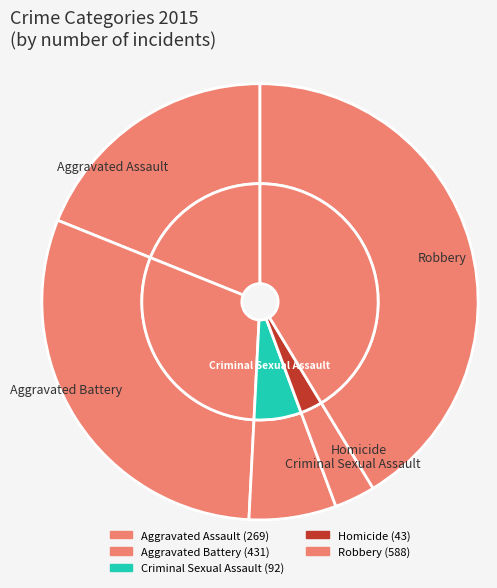

Count the number of slices in the pie.

5